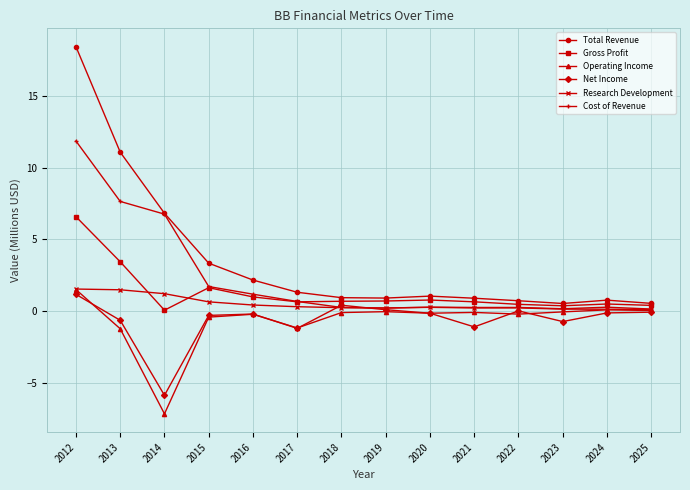

What is the maximum value shown in the chart?

18.4